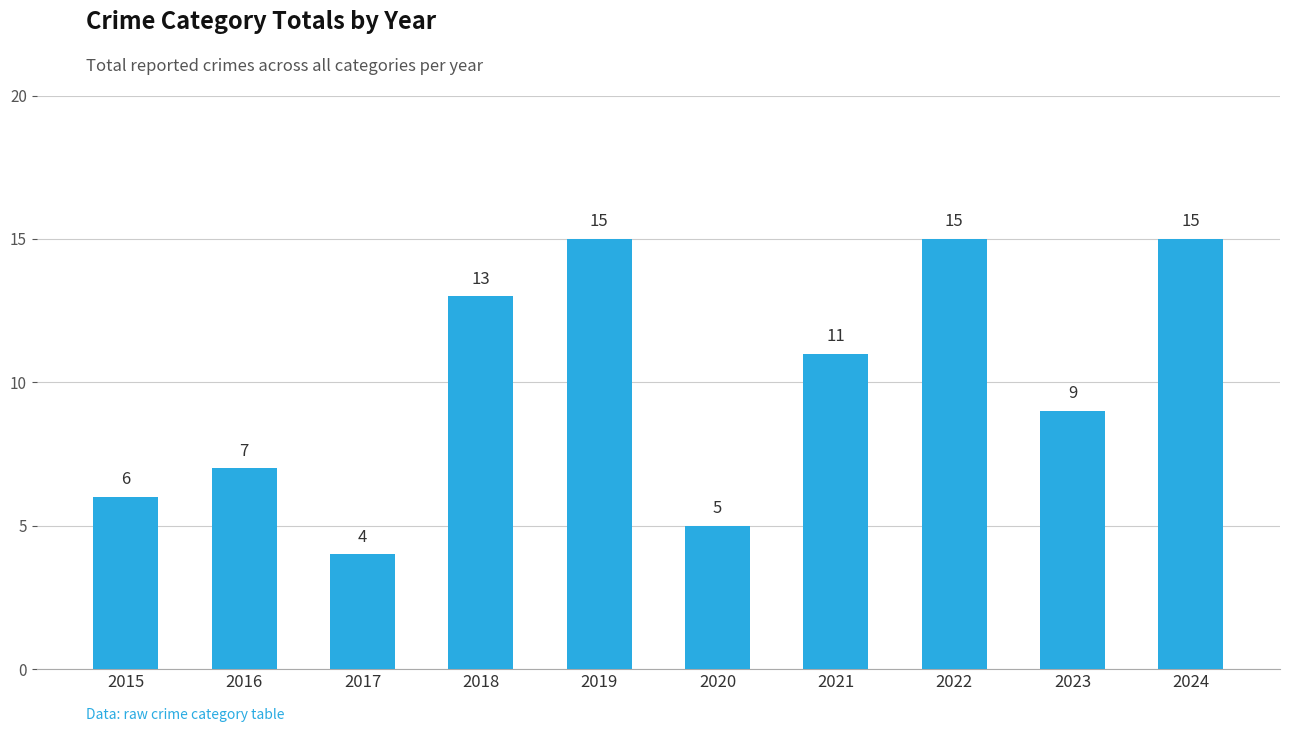

What is the change in value from 2021 to 2022?

+4